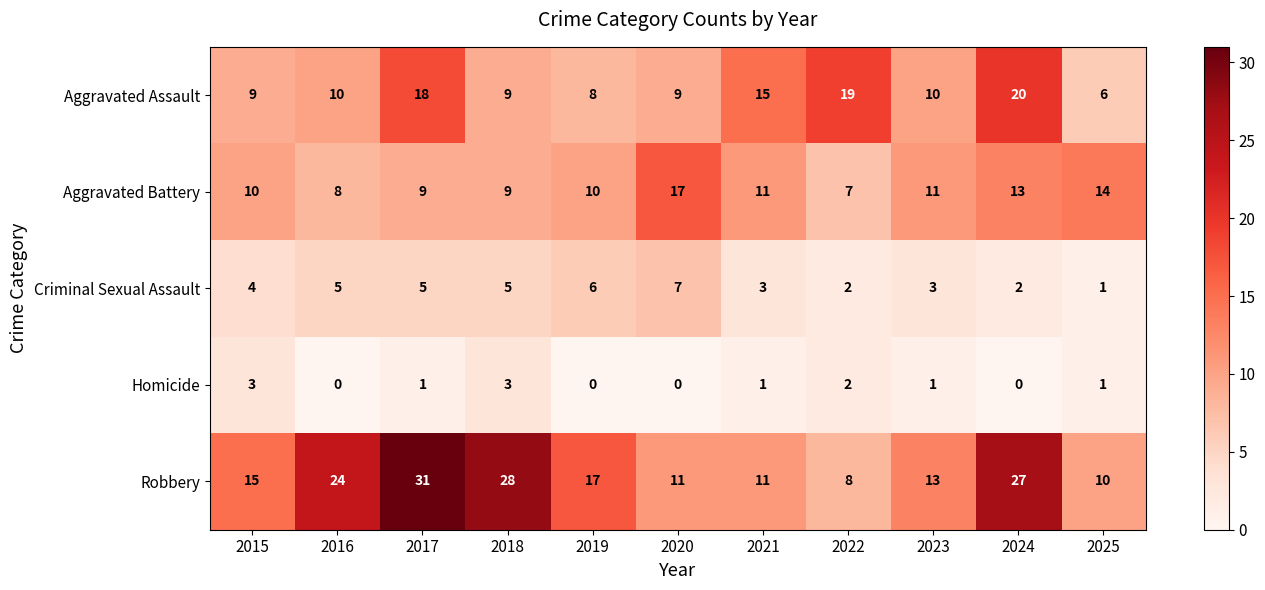

At which category is the sum across all series the highest?

2017